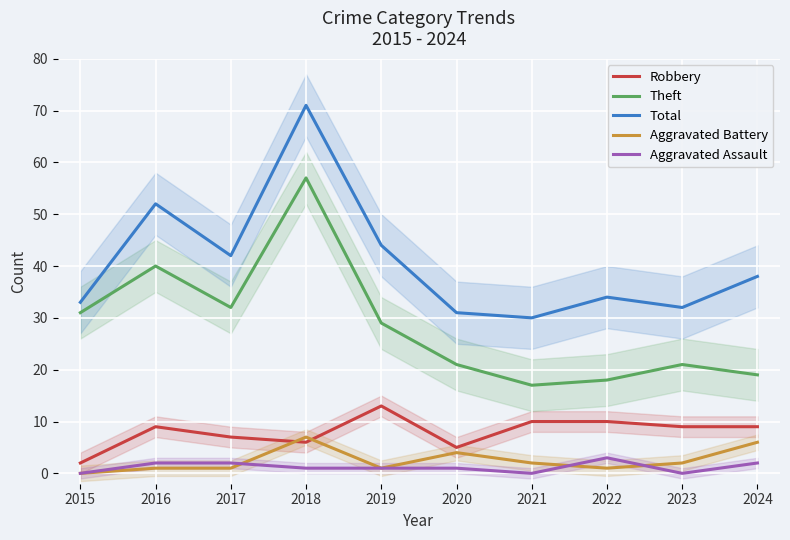

Reading left to right, what are all the values shown in this chart?

Robbery: 2015=2	2016=9	2017=7	2018=6	2019=13	2020=5	2021=10	2022=10	2023=9	2024=9
Theft: 2015=31	2016=40	2017=32	2018=57	2019=29	2020=21	2021=17	2022=18	2023=21	2024=19
Total: 2015=33	2016=52	2017=42	2018=71	2019=44	2020=31	2021=30	2022=34	2023=32	2024=38
Aggravated Battery: 2015=0	2016=1	2017=1	2018=7	2019=1	2020=4	2021=2	2022=1	2023=2	2024=6
Aggravated Assault: 2015=0	2016=2	2017=2	2018=1	2019=1	2020=1	2021=0	2022=3	2023=0	2024=2